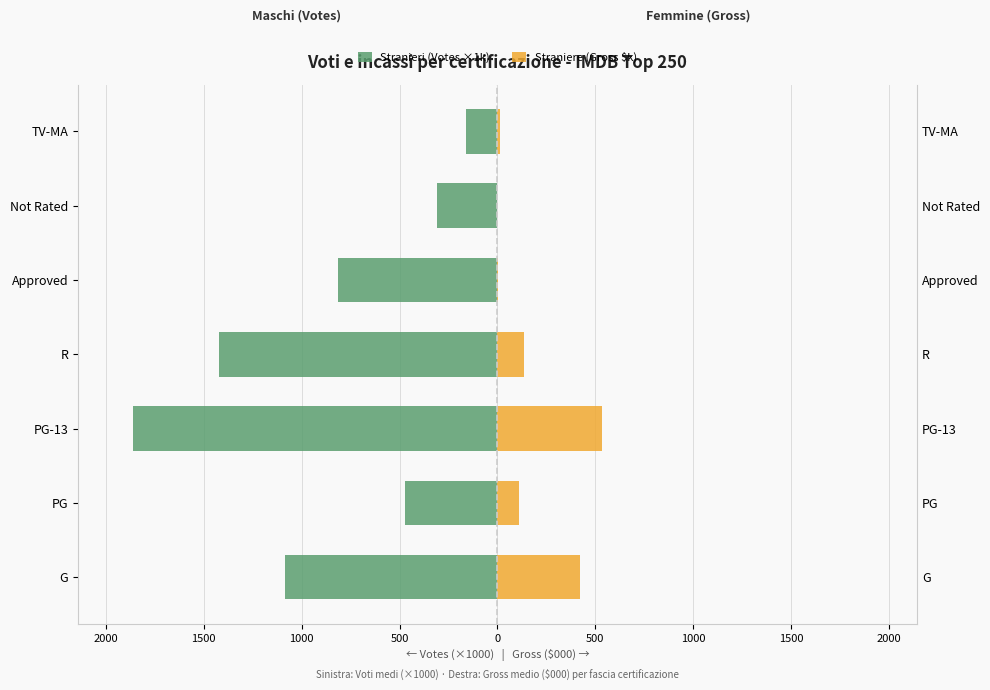

What is the spread (max minus min) of values at Not Rated?

307